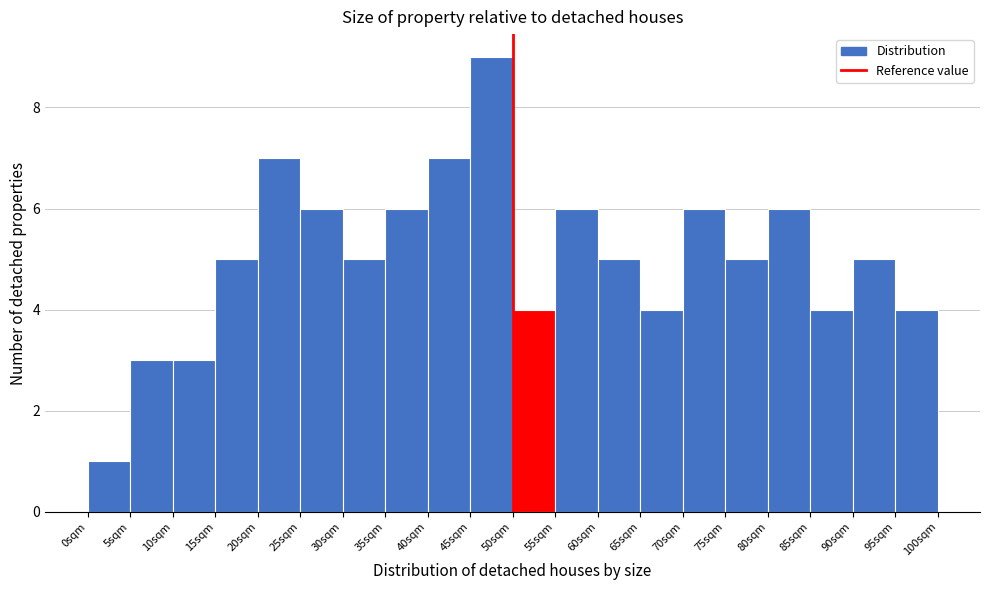

Reading left to right, transcribe this chart: for each bar, give the range it covers on the x-axis and its height. The values are not printed on the chart, so give them approximately, as read against the axis.

0 to 5: 1
5 to 10: 3
10 to 15: 3
15 to 20: 5
20 to 25: 7
25 to 30: 6
30 to 35: 5
35 to 40: 6
40 to 45: 7
45 to 50: 9
50 to 55: 4
55 to 60: 6
60 to 65: 5
65 to 70: 4
70 to 75: 6
75 to 80: 5
80 to 85: 6
85 to 90: 4
90 to 95: 5
95 to 100: 4